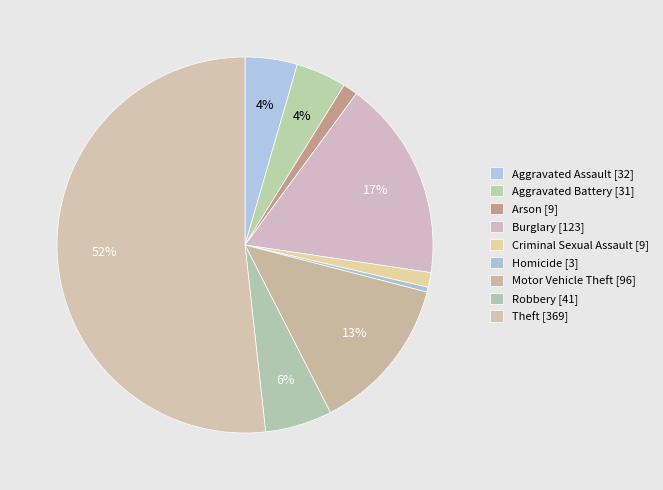

True or false: Aggravated Assault accounts for 4% of the total.

True